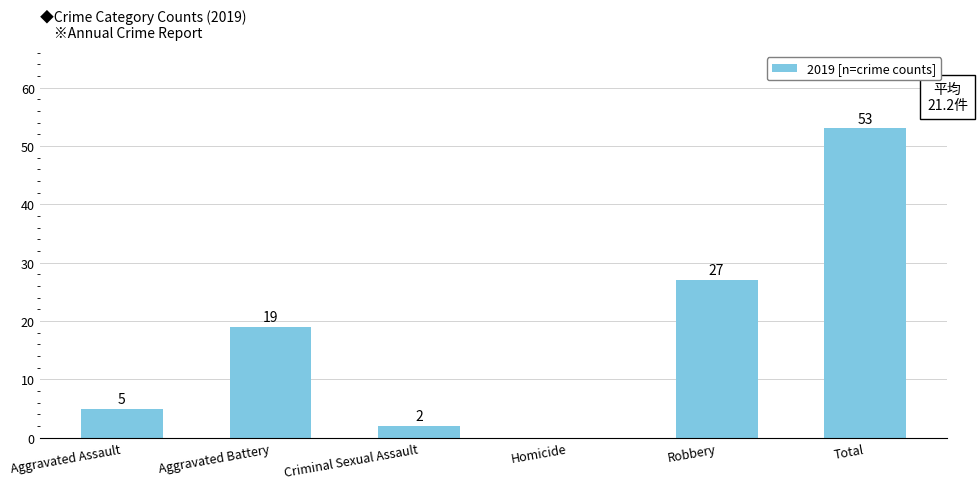

The value at Homicide is -27. True or false?

False